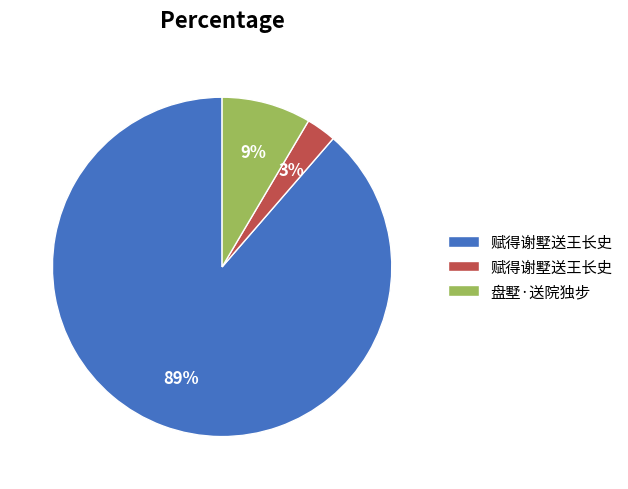

Is there any slice that represents more than half of the pie?

Yes